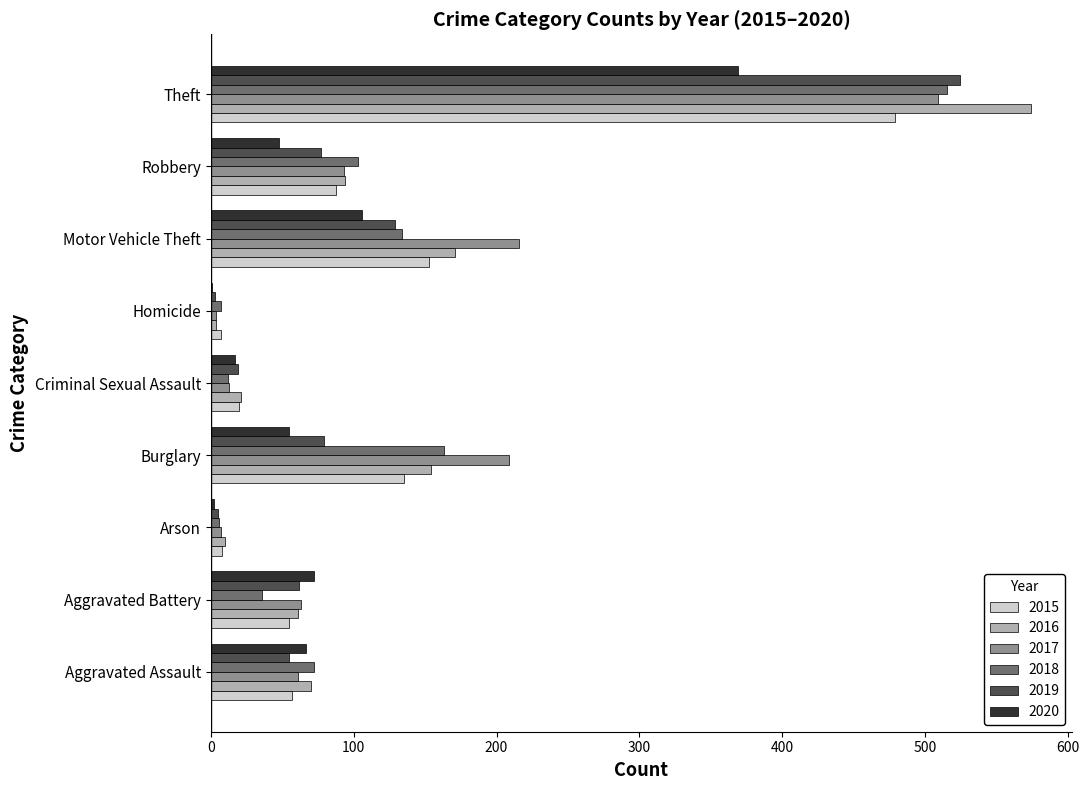

Is it true that 2019 equals 48 at Motor Vehicle Theft?

False